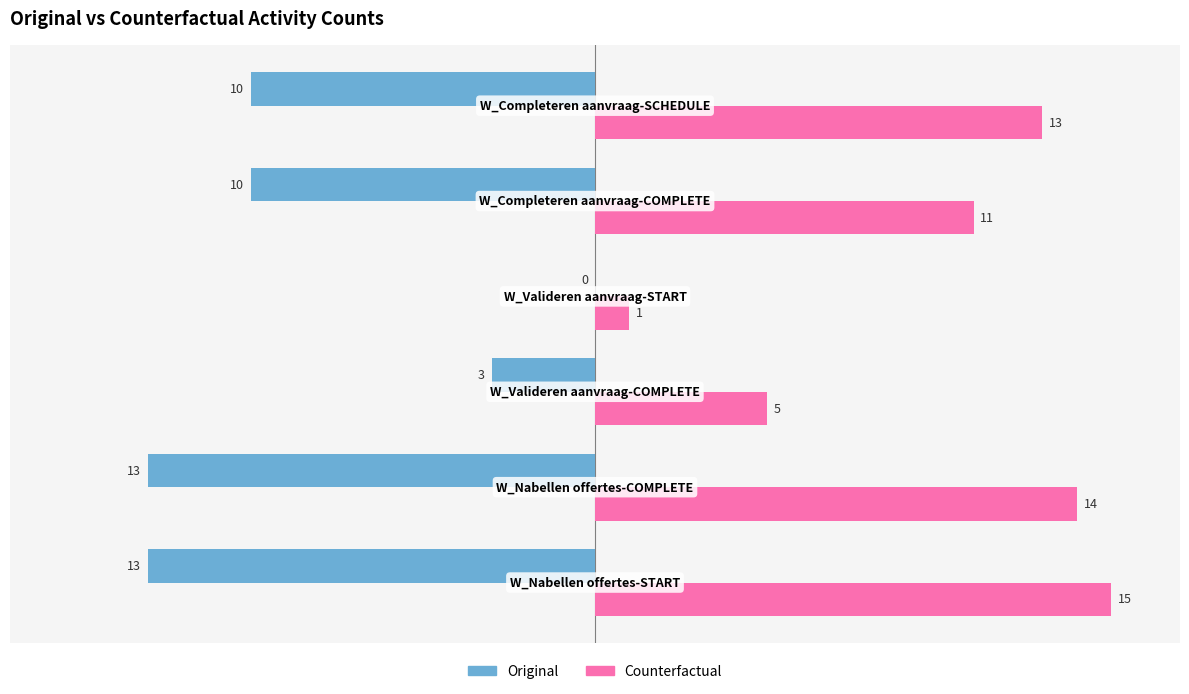

What are all the series names shown in the legend?

Original, Counterfactual